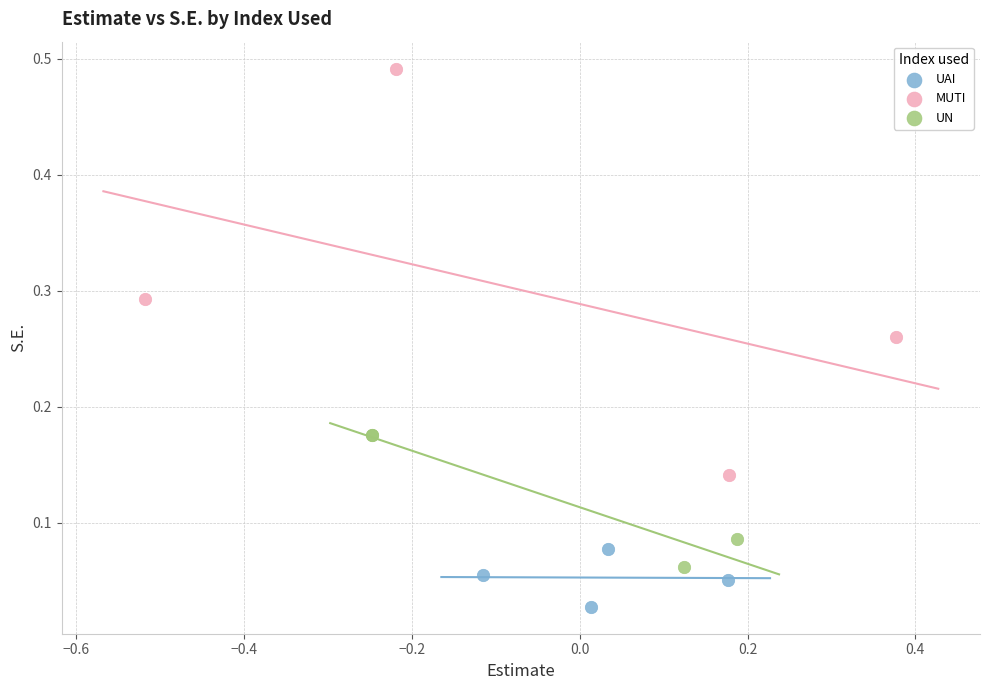

Which series reaches the maximum Y coordinate?

MUTI